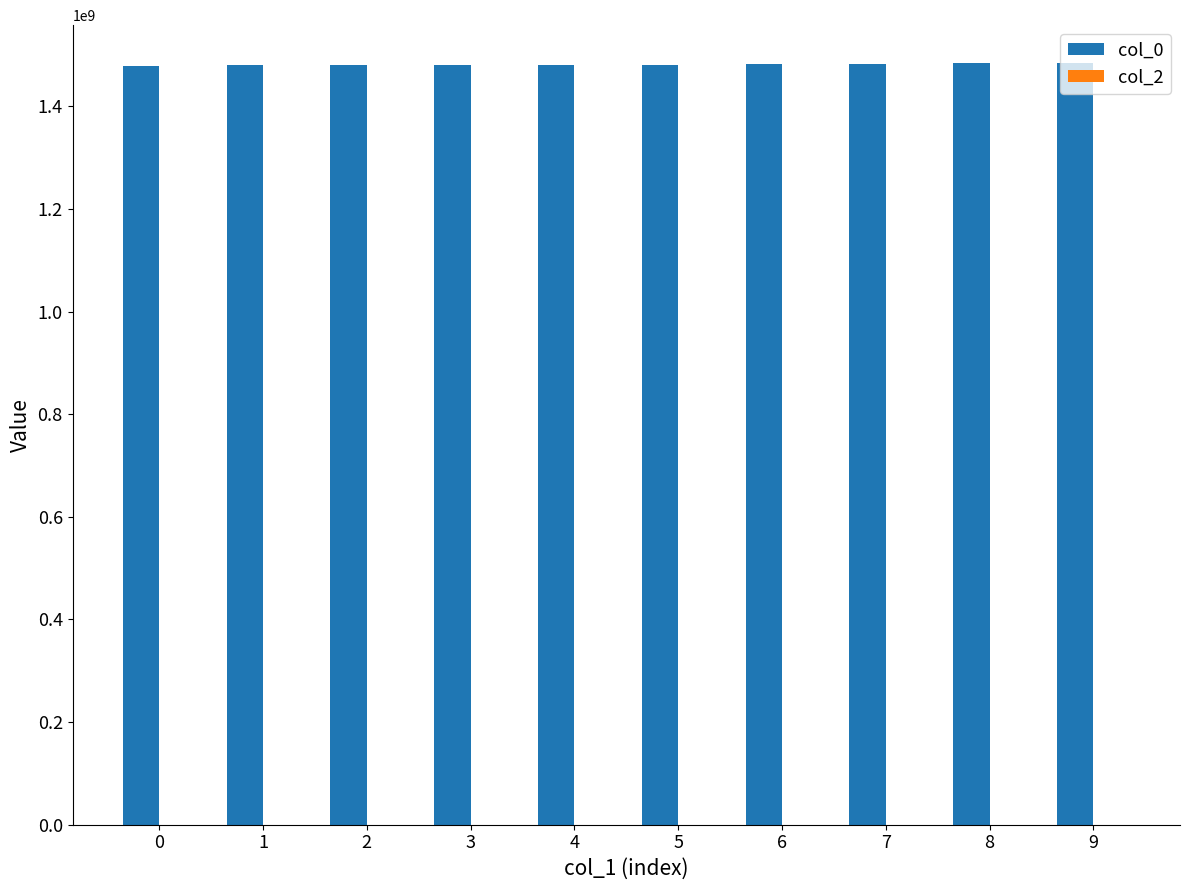

What is the minimum value shown in the chart?

1478196008